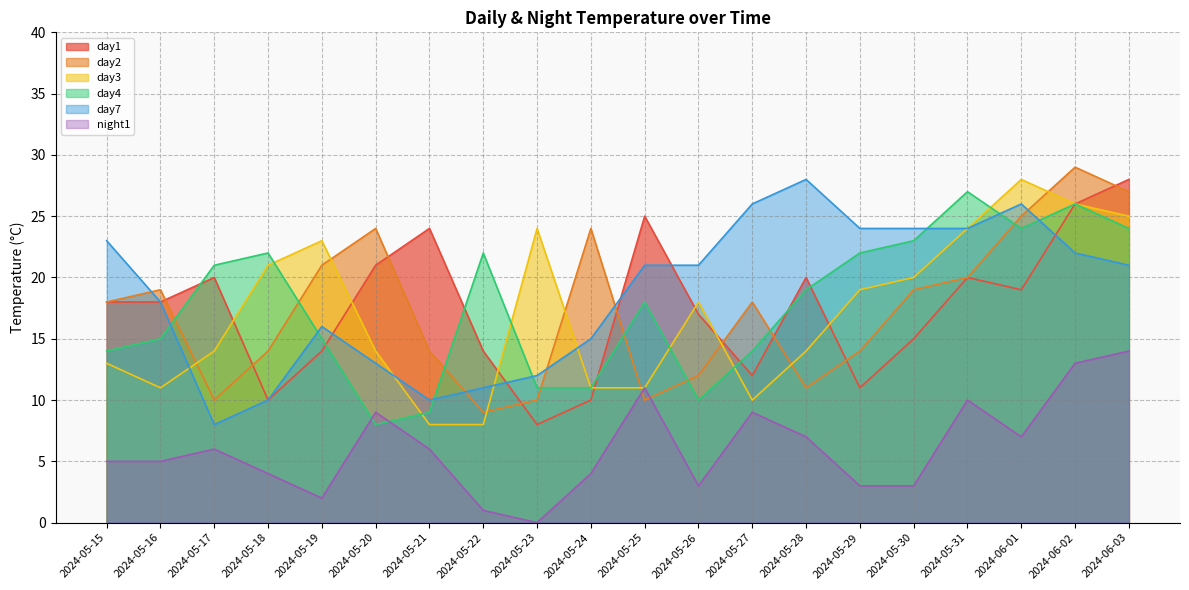

What is the label of the 16th point from the right?

2024-05-19